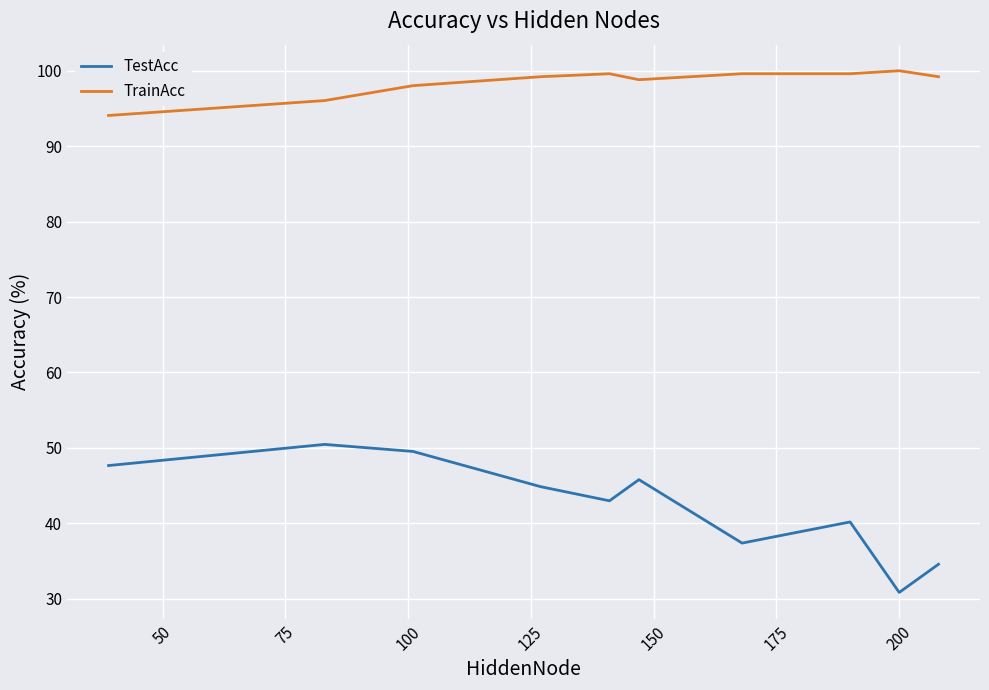

What is the difference between the maximum and minimum values in the TestAcc series?

19.6